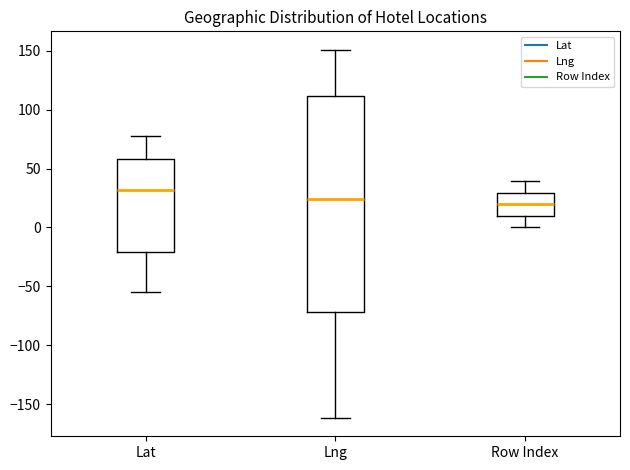

Reading left to right, read every box against the y-axis: the position of its median line, the range the box covers, and the ends of its whiskers. The values are not printed on the chart, so give them approximately, as read against the axis.

Lat: median 30, box -20 to 60, whiskers -55 to 75
Lng: median 25, box -70 to 110, whiskers -160 to 150
Row Index: median 20, box 10 to 30, whiskers 0 to 40